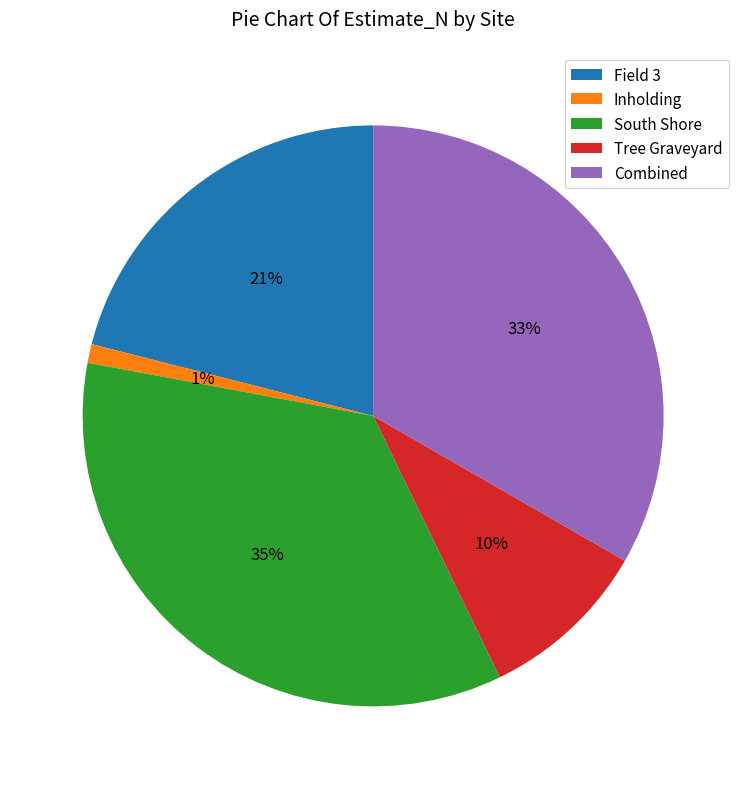

Is the sum of Combined and Tree Graveyard greater than half?

No